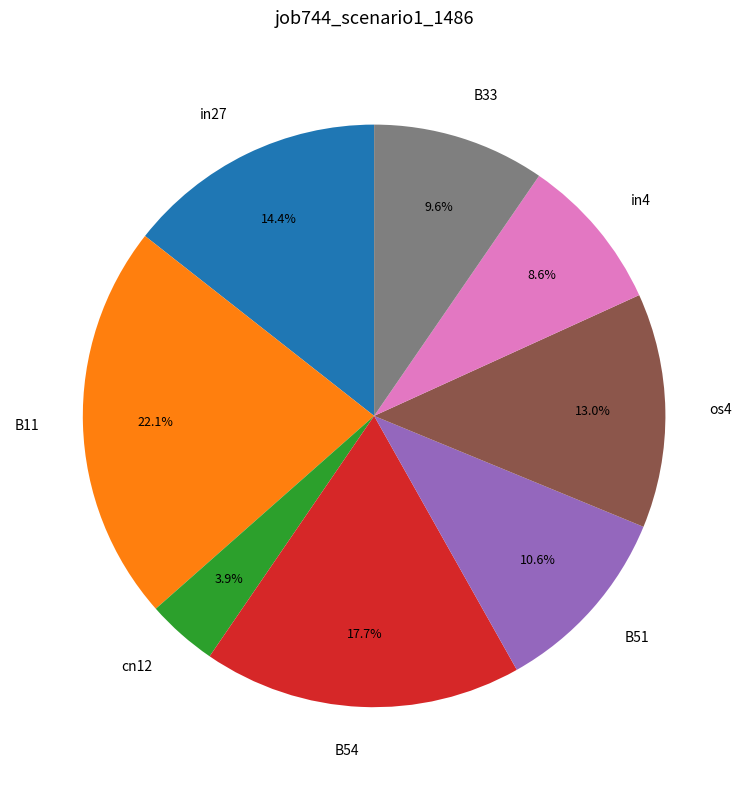

What is the smallest slice in the pie chart?

cn12